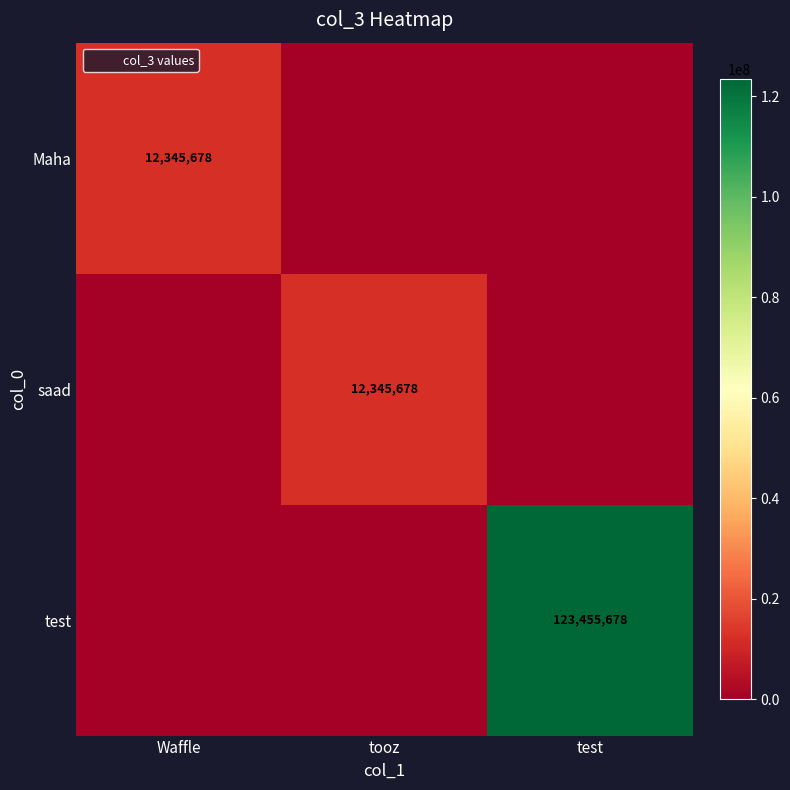

The value of test at test is 185442349. True or false?

False